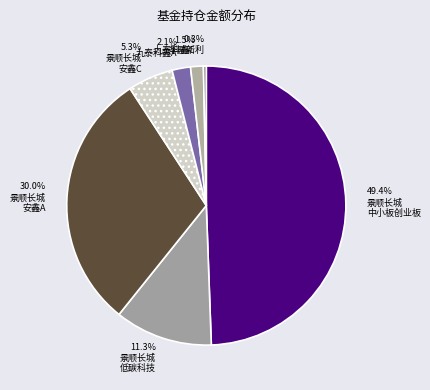

Count the number of slices in the pie.

7